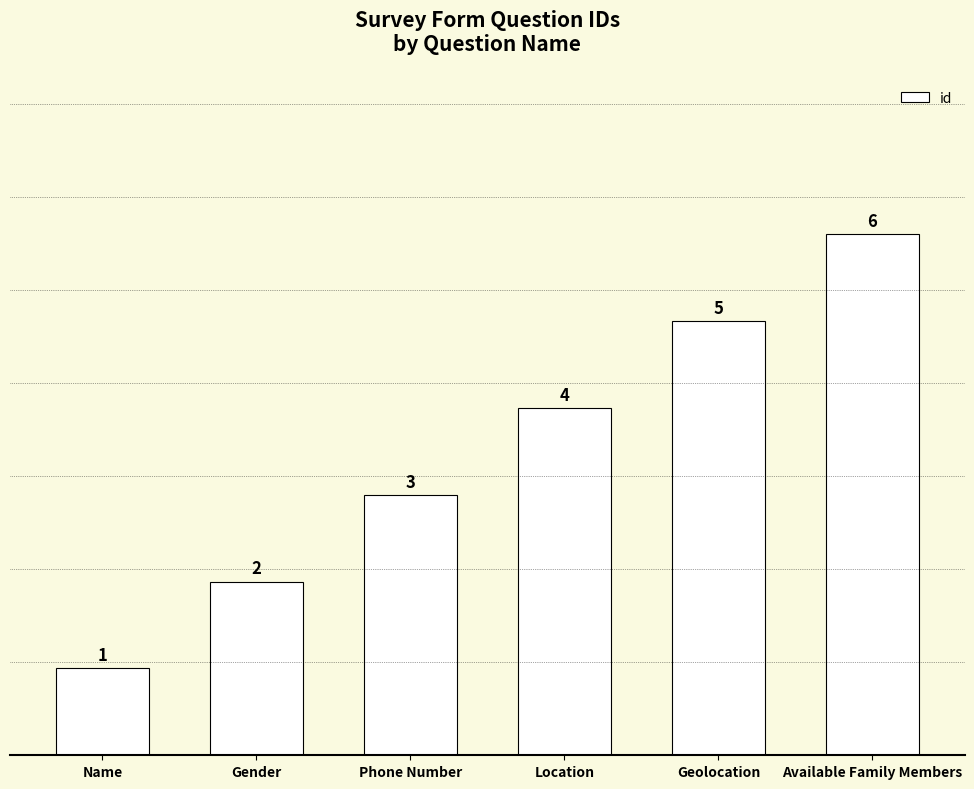

Rank the categories by value from highest to lowest.

Available Family Members, Geolocation, Location, Phone Number, Gender, Name